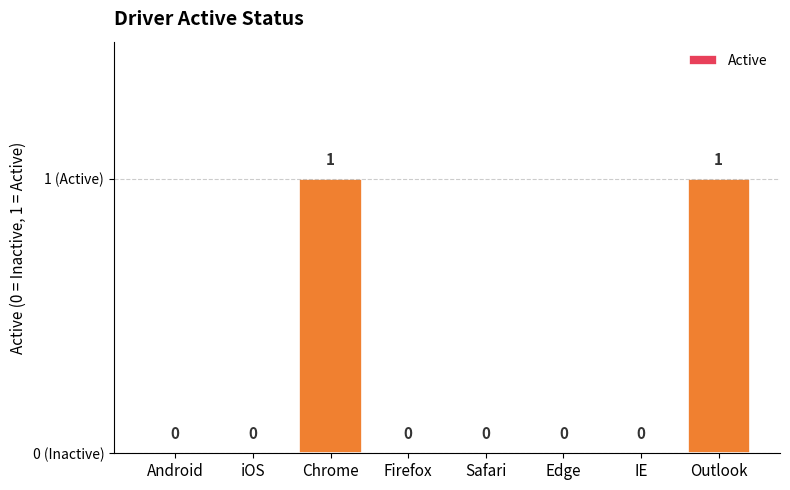

Between Android and Firefox, which is larger?

Android